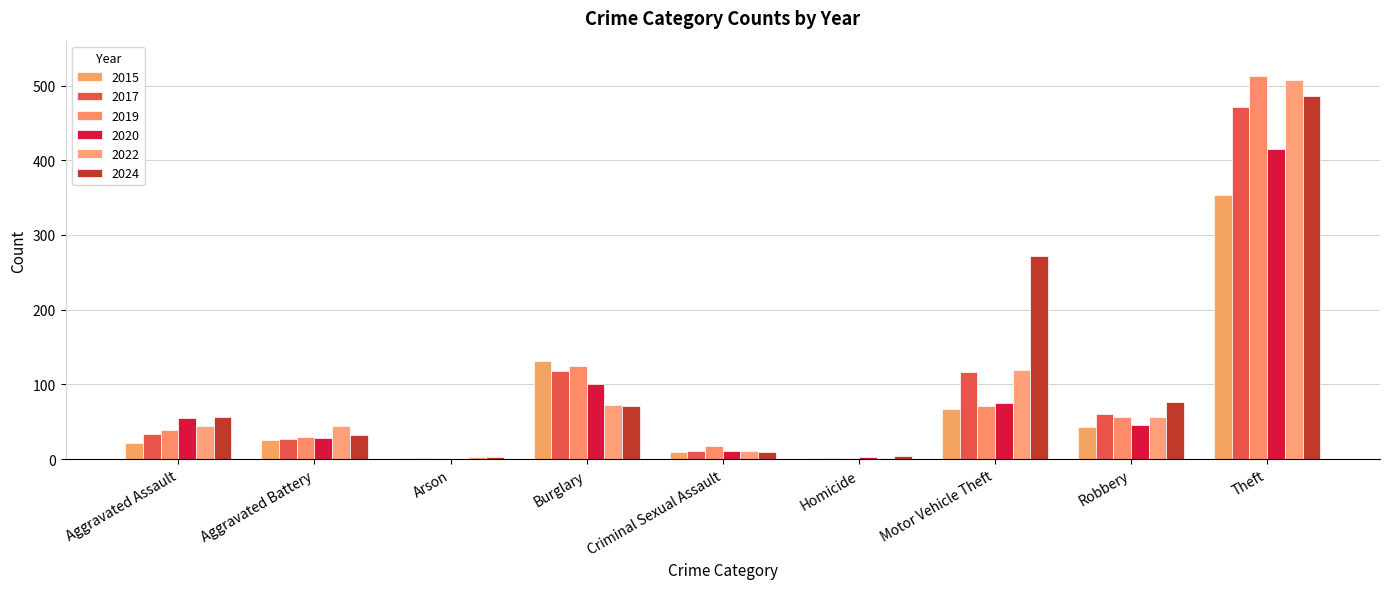

How many groups of bars are there?

9